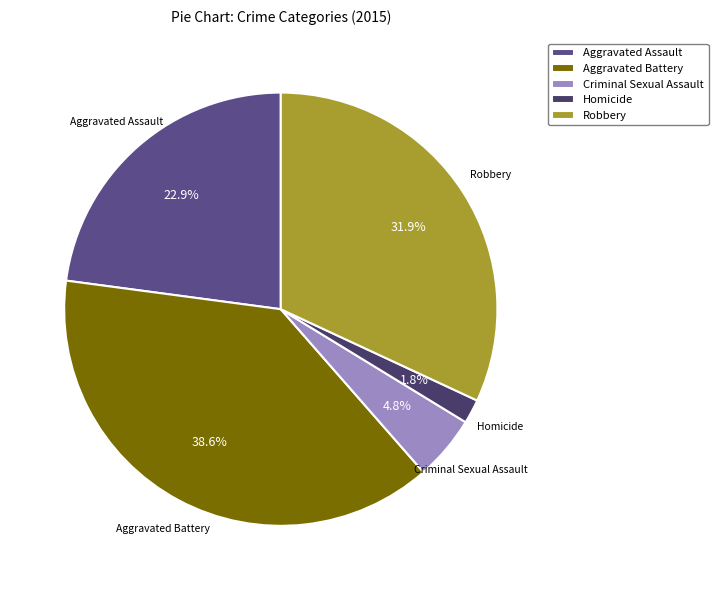

Between Criminal Sexual Assault and Robbery, which is larger?

Robbery